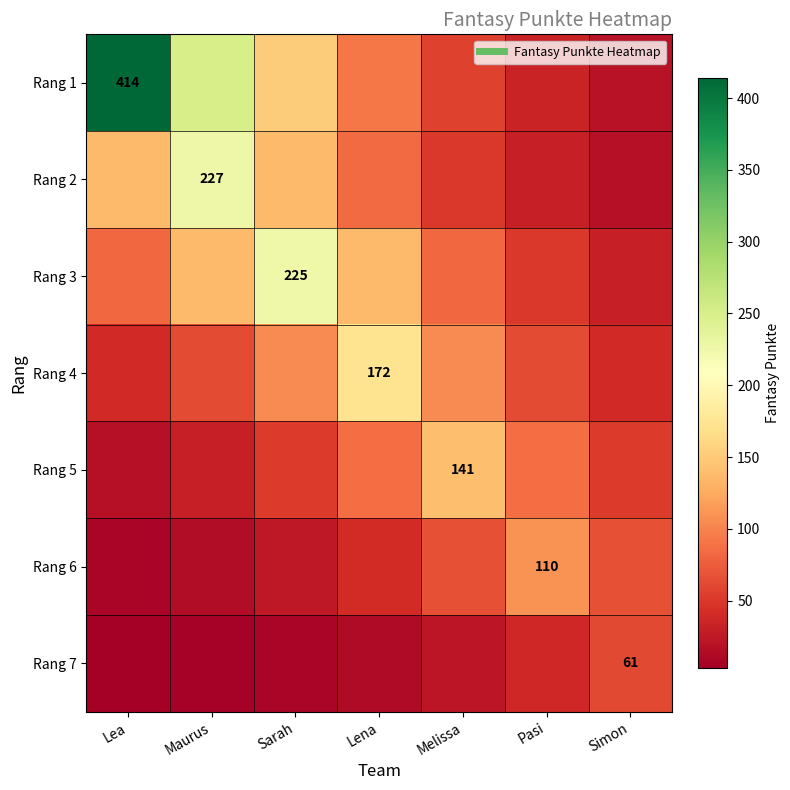

Which label corresponds to the largest value in the chart?

Lea